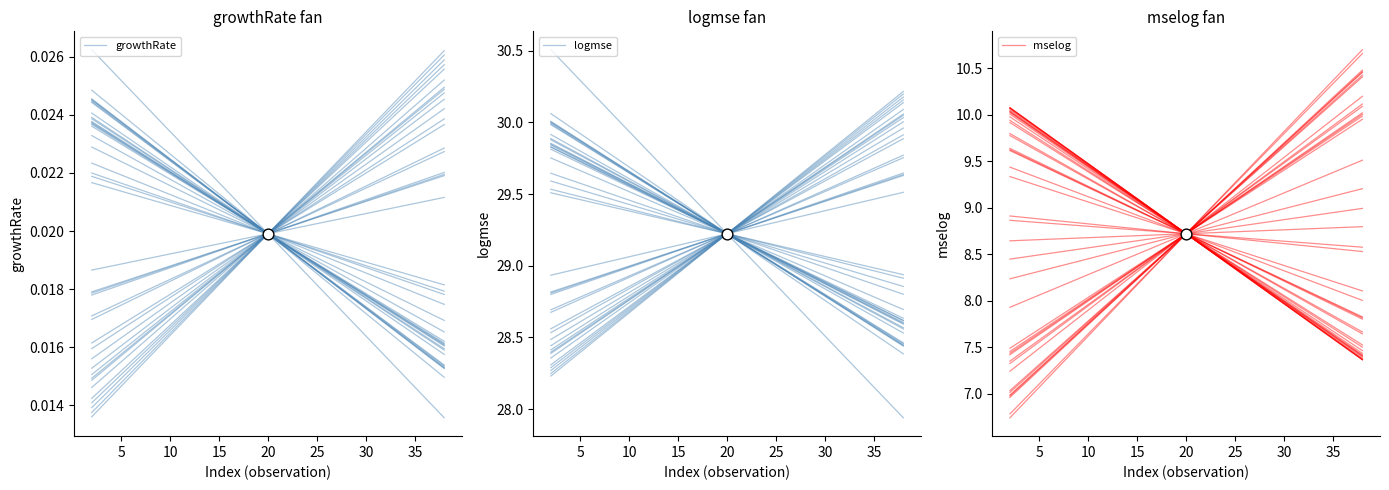

Is the value of logmse at 5 greater than the value of growthRate at 5?

Yes